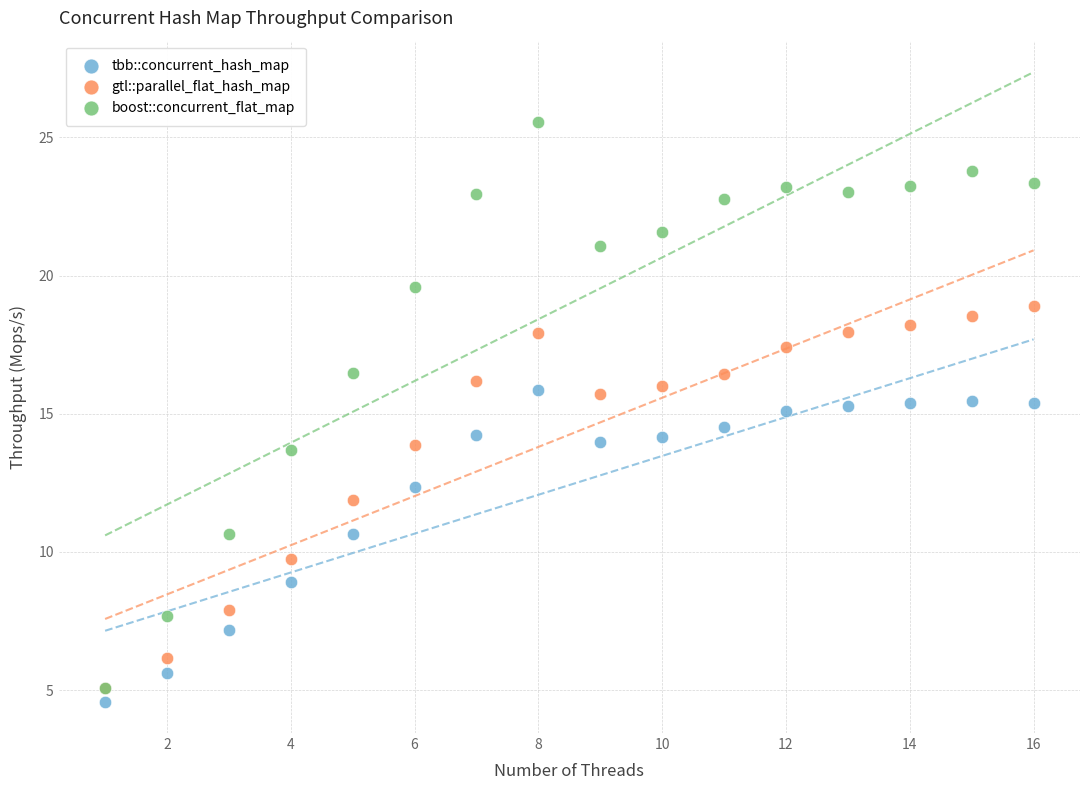

Which series contains the highest Y value?

boost::concurrent_flat_map